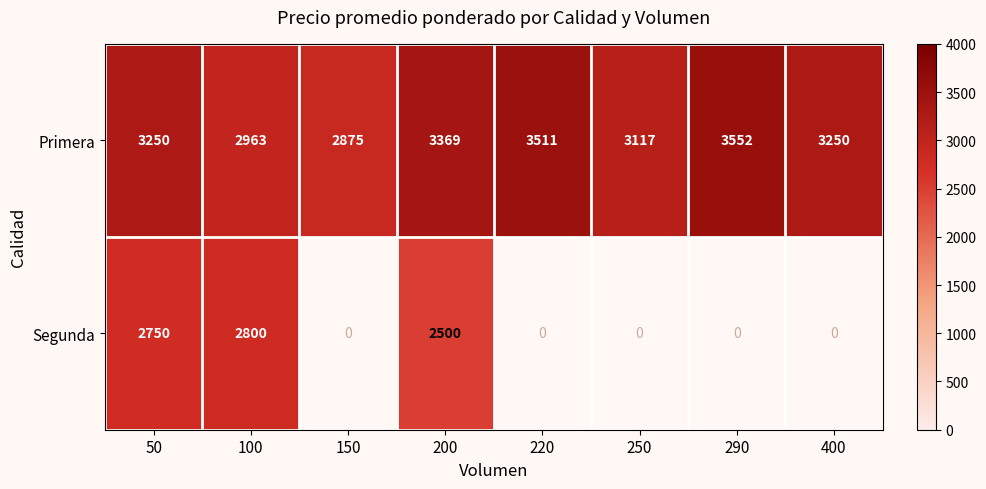

Count the number of categories in the chart.

8